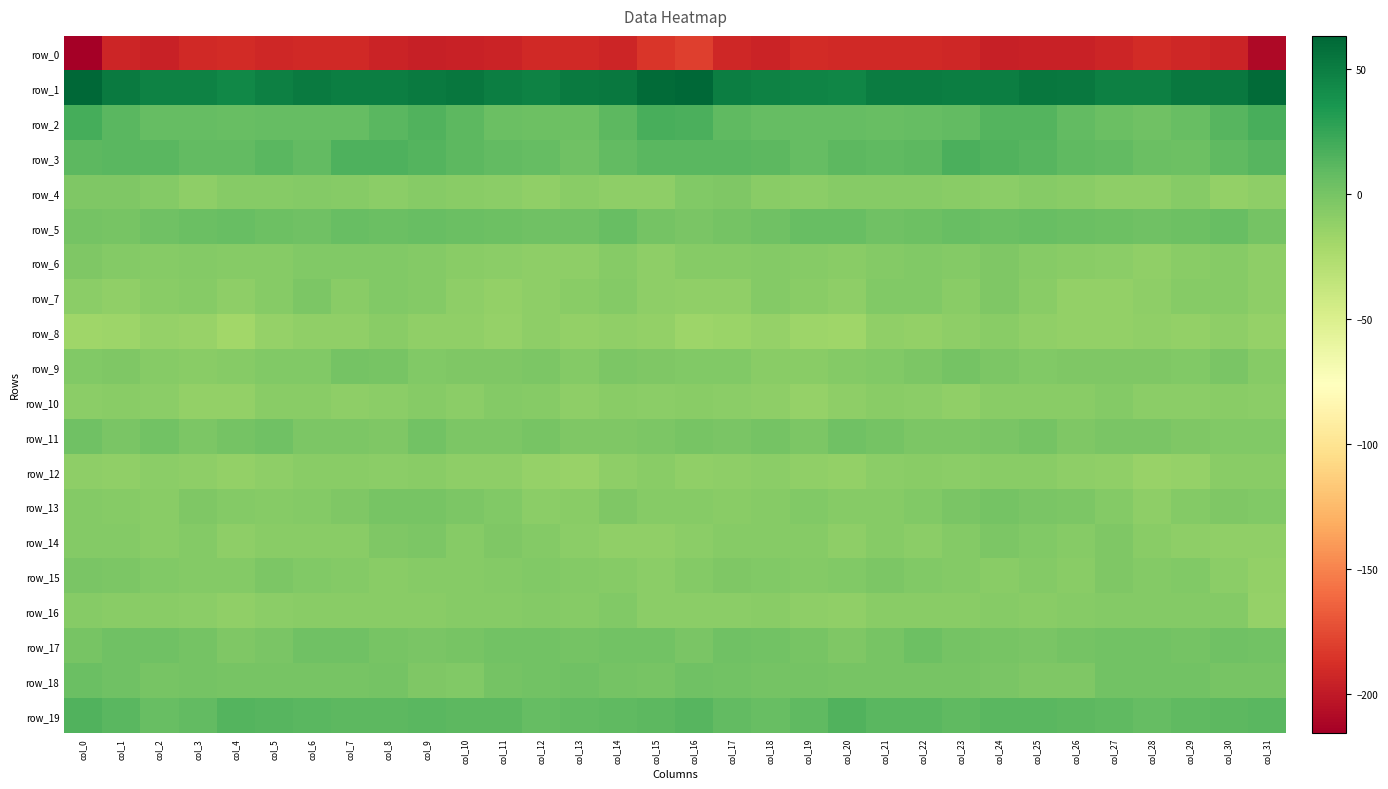

Where does the row_1 series first go above 50?

col_0